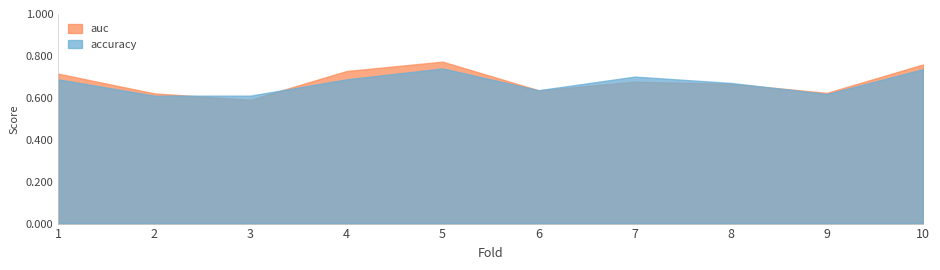

How many categories are shown in the chart?

10